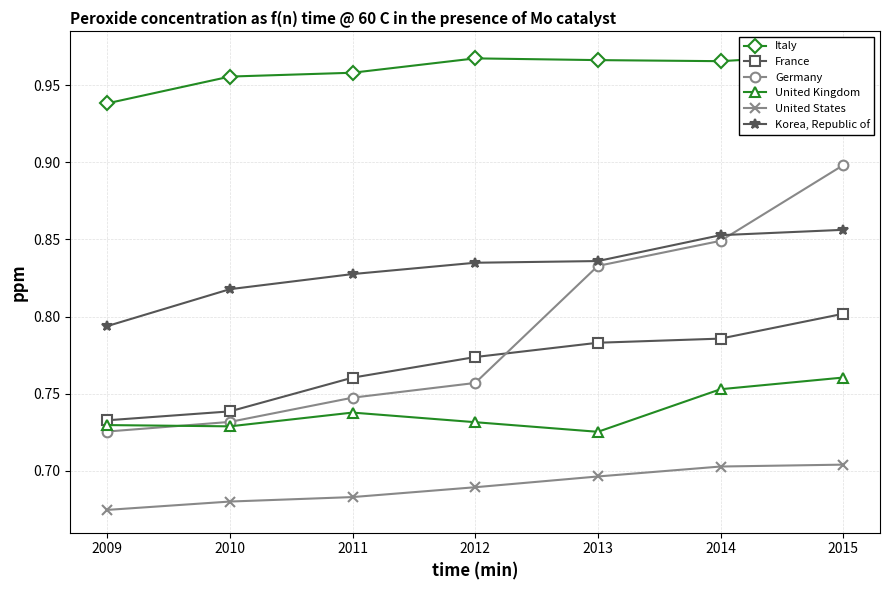

True or false: United Kingdom and Italy cross at least once.

False